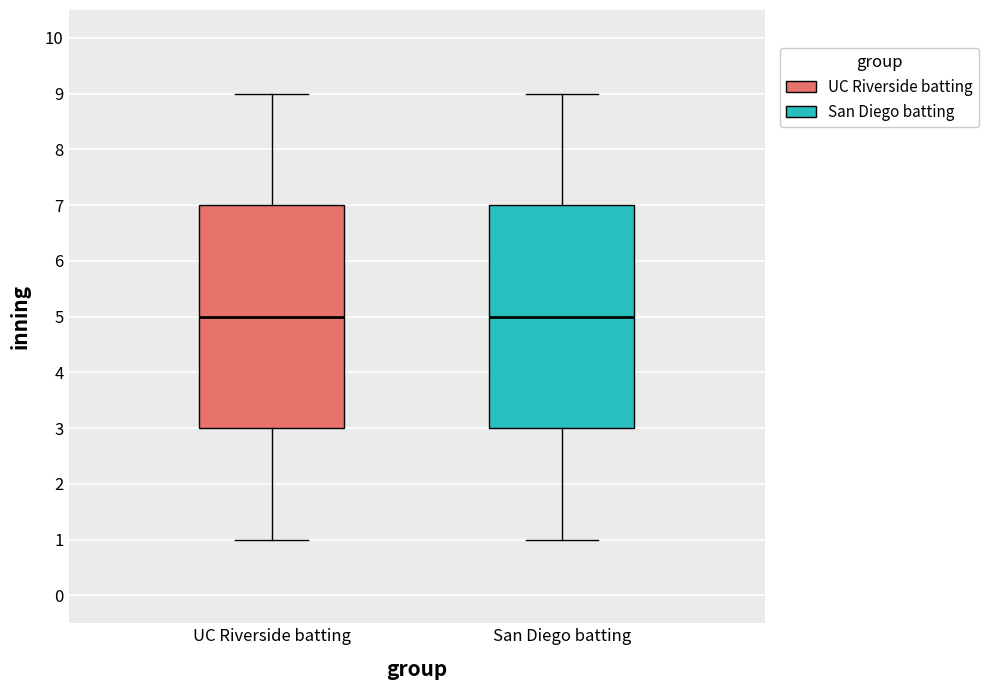

Where does the median line of the box for San Diego batting sit on the y-axis? The values are not printed on the chart, so give them approximately, as read against the axis.

5